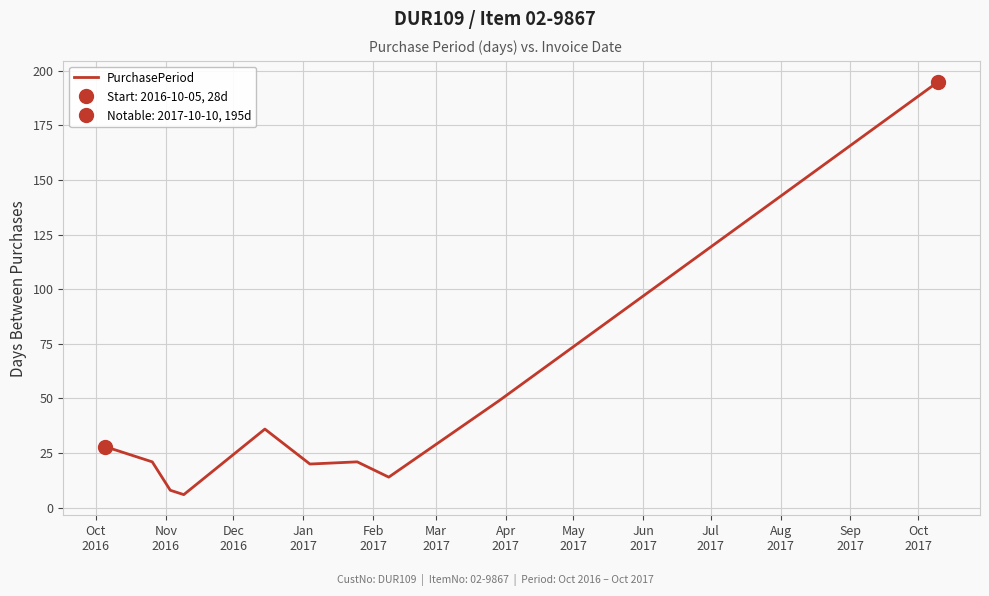

At which label does the data first exceed 21?

Oct
2016